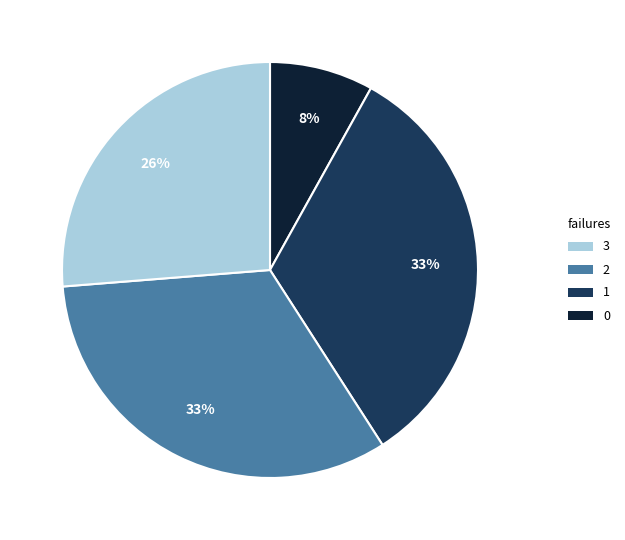

How many segments does this pie chart have?

4